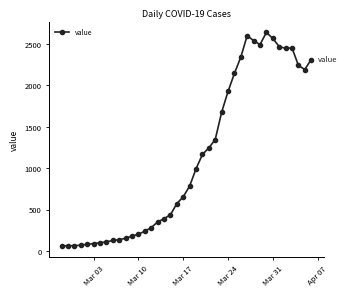

What is the maximum value shown in the chart?

2638